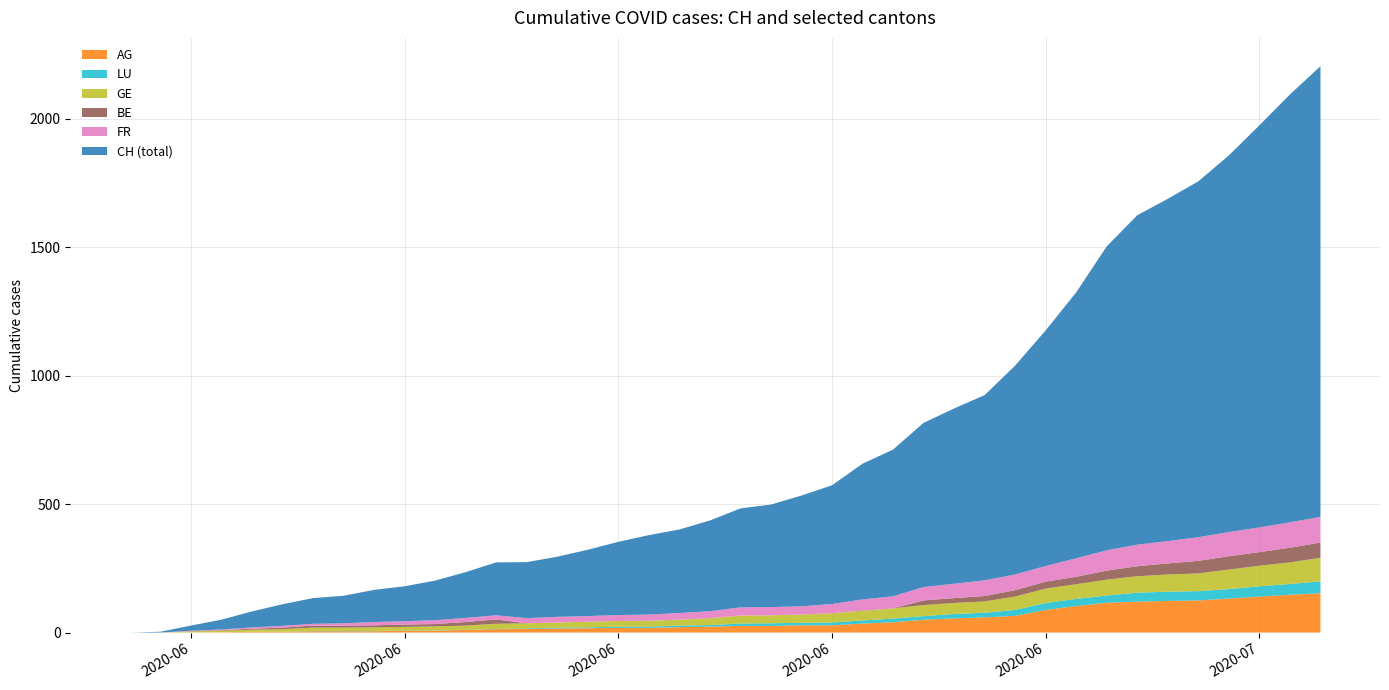

Reading right to left, list all the values displayed in this chart.

CH: 39=1754	38=1665	37=1565	36=1466	35=1385	34=1332	33=1282	32=1183	31=1035	30=917	29=813	28=721	27=682	26=639	25=571	24=528	23=462	22=431	21=399	20=385	19=353	18=325	17=309	16=285	15=258	14=234	13=218	12=206	11=178	10=154	9=136	8=125	7=107	6=100	5=84	4=62	3=38	2=20	1=3	0=0
AG: 39=153	38=147	37=140	36=132	35=125	34=123	33=120	32=116	31=103	30=88	29=65	28=59	27=55	26=50	25=40	24=35	23=28	22=28	21=26	20=26	19=23	18=21	17=18	16=18	15=17	14=16	13=14	12=13	11=10	10=7	9=7	8=5	7=5	6=5	5=3	4=3	3=1	2=0	1=0	0=0
GE: 39=92	38=84	37=80	36=76	35=69	34=67	33=64	32=62	31=57	30=56	29=52	28=44	27=43	26=43	25=40	24=38	23=36	22=32	21=31	20=31	19=27	18=23	17=23	16=22	15=22	14=20	13=20	12=20	11=16	10=16	9=14	8=14	7=13	6=13	5=10	4=8	3=6	2=4	1=0	0=0
BE: 39=59	38=57	37=53	36=52	35=49	34=43	33=39	32=35	31=29	30=27	29=25	28=21	27=19	26=18	25=0	24=0	23=0	22=0	21=0	20=0	19=0	18=0	17=0	16=0	15=0	14=0	13=0	12=17	11=14	10=9	9=9	8=8	7=8	6=8	5=6	4=4	3=2	2=1	1=0	0=0
FR: 39=100	38=99	37=96	36=94	35=92	34=87	33=84	32=79	31=72	30=61	29=61	28=61	27=56	26=52	25=47	24=44	23=36	22=32	21=32	20=32	19=27	18=26	17=24	16=23	15=22	14=22	13=20	12=16	11=16	10=15	9=13	8=13	7=9	6=7	5=7	4=5	3=3	2=2	1=0	0=0
LU: 39=46	38=42	37=40	36=37	35=36	34=36	33=35	32=28	31=28	30=27	29=23	28=18	27=17	26=14	25=14	24=12	23=11	22=10	21=10	20=9	19=6	18=6	17=5	16=5	15=3	14=3	13=2	12=1	11=1	10=1	9=1	8=1	7=1	6=1	5=0	4=0	3=0	2=0	1=0	0=0